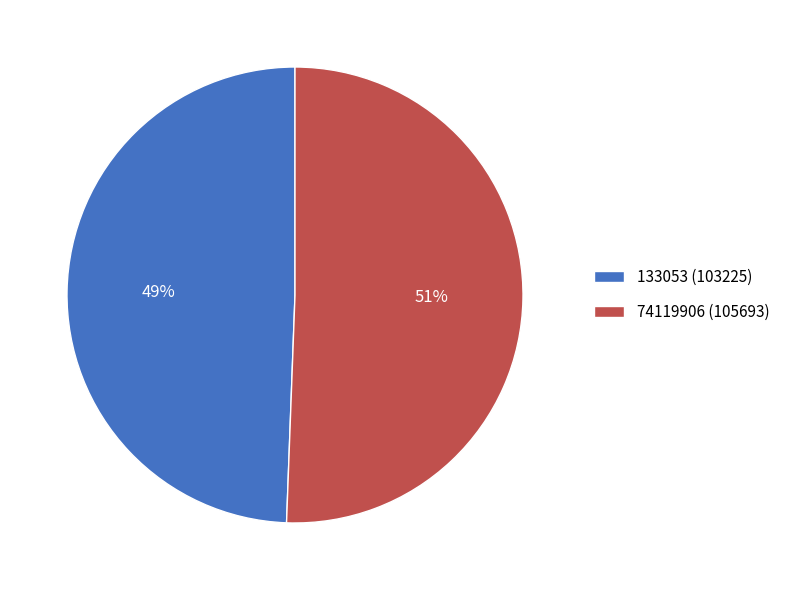

What is the ratio of the value at 74119906 to the value at 133053?

1.0